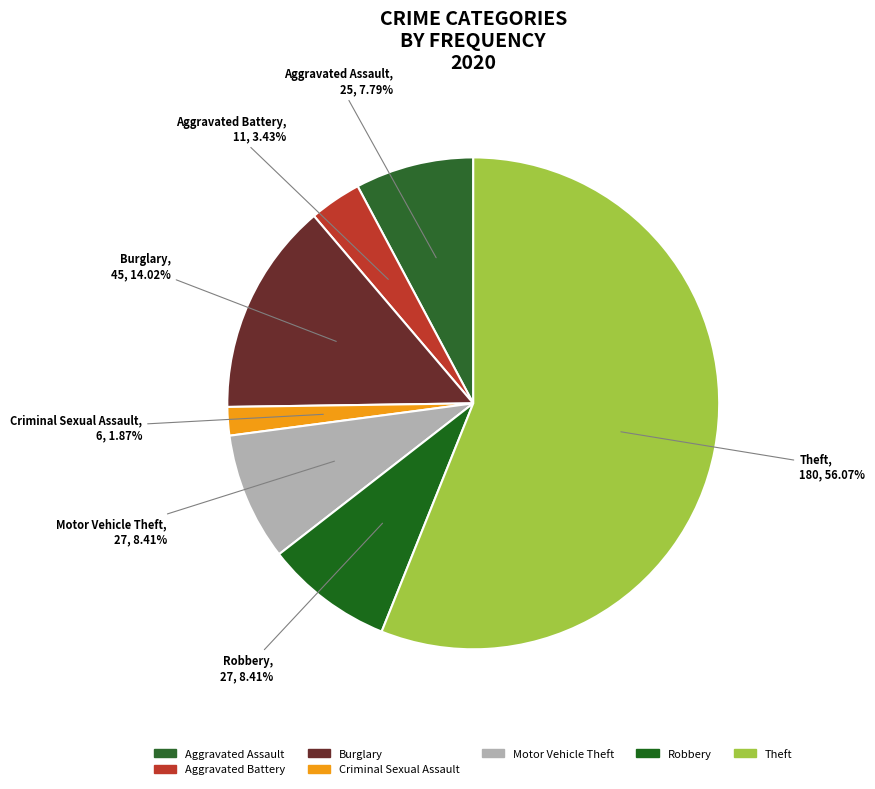

Count the number of slices in the pie.

7